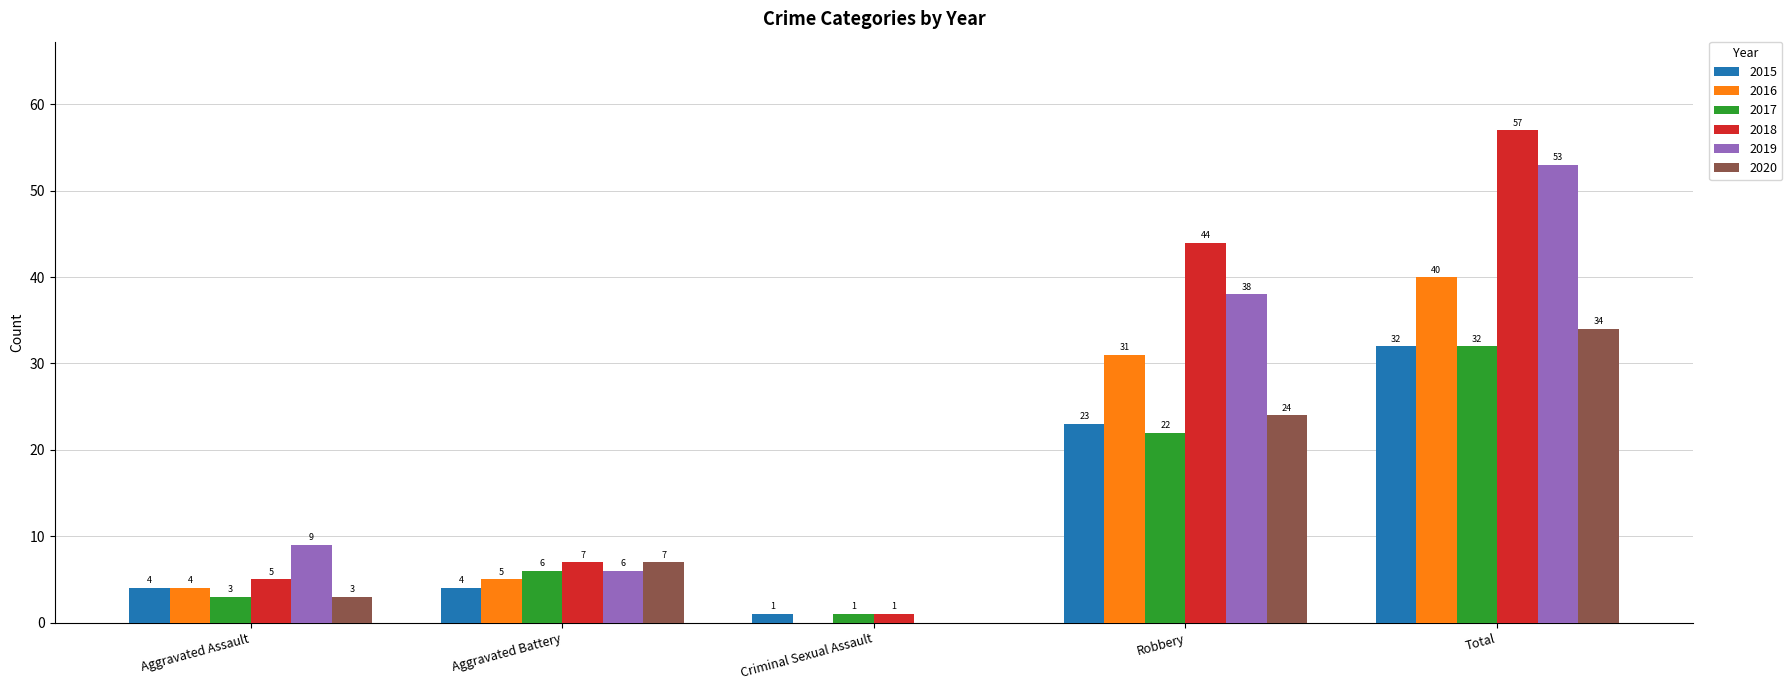

Reading left to right, what are all the values shown in this chart?

2015: 4	4	1	23	32
2016: 4	5	0	31	40
2017: 3	6	1	22	32
2018: 5	7	1	44	57
2019: 9	6	0	38	53
2020: 3	7	0	24	34